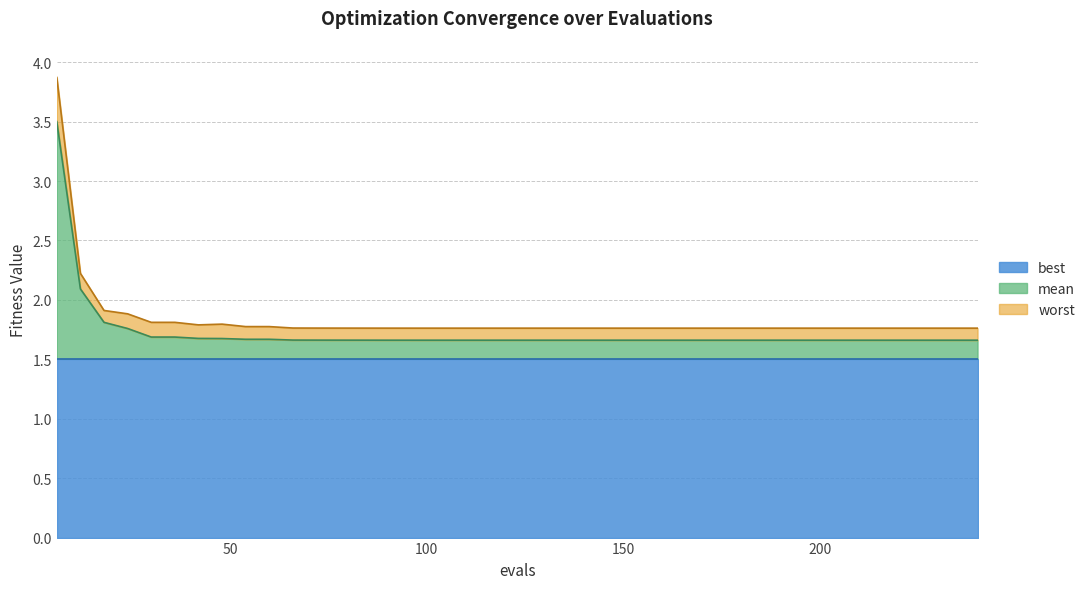

What is the minimum value for best?

1.5